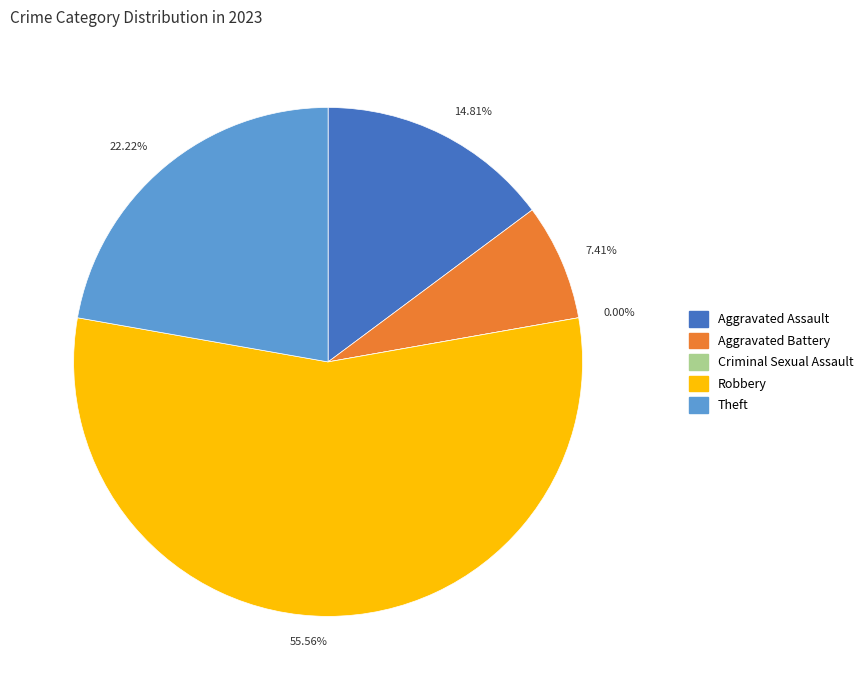

The Criminal Sexual Assault slice represents 0% of the pie. True or false?

True